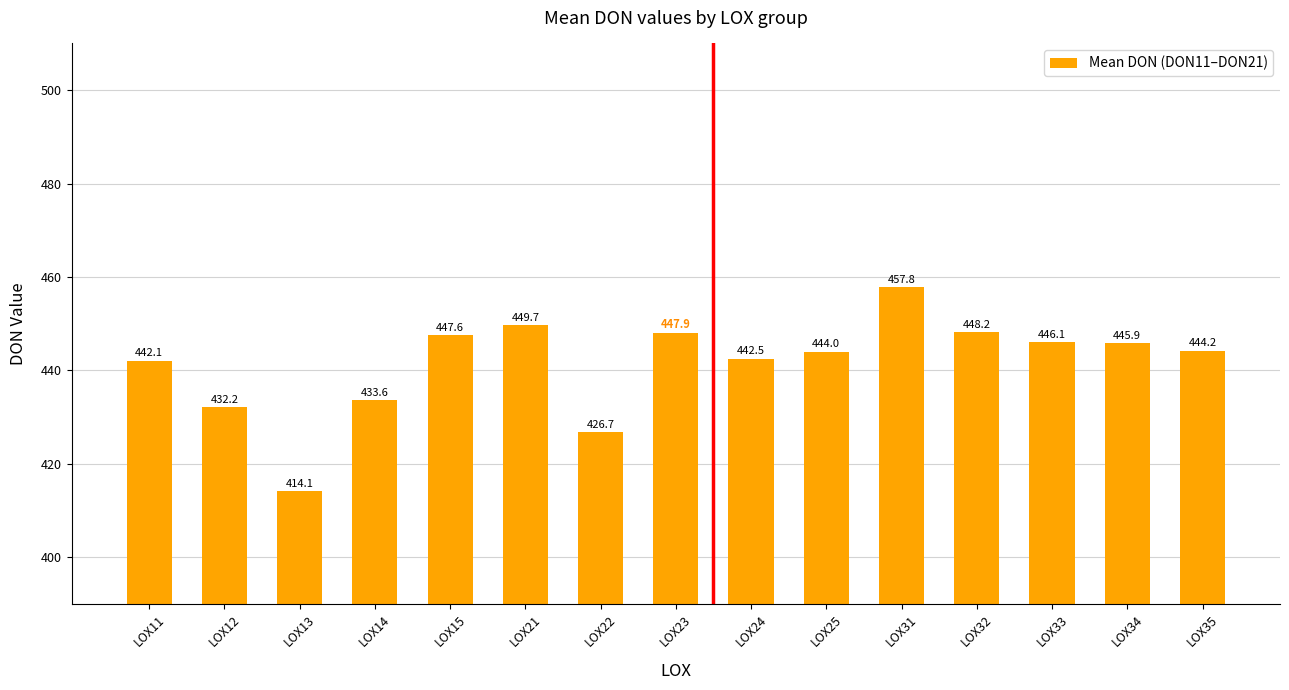

Rank the categories by value from highest to lowest.

LOX31, LOX21, LOX32, LOX23, LOX15, LOX33, LOX34, LOX35, LOX25, LOX24, LOX11, LOX14, LOX12, LOX22, LOX13